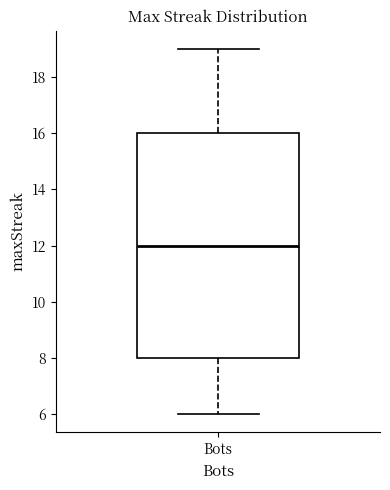

Transcribe this box plot: give where the median line is, the range the box spans, and where the two whiskers end, as read against the y-axis. The values are not printed on the chart, so give them approximately, as read against the axis.

median 12, box 8 to 16, whiskers 6 to 19